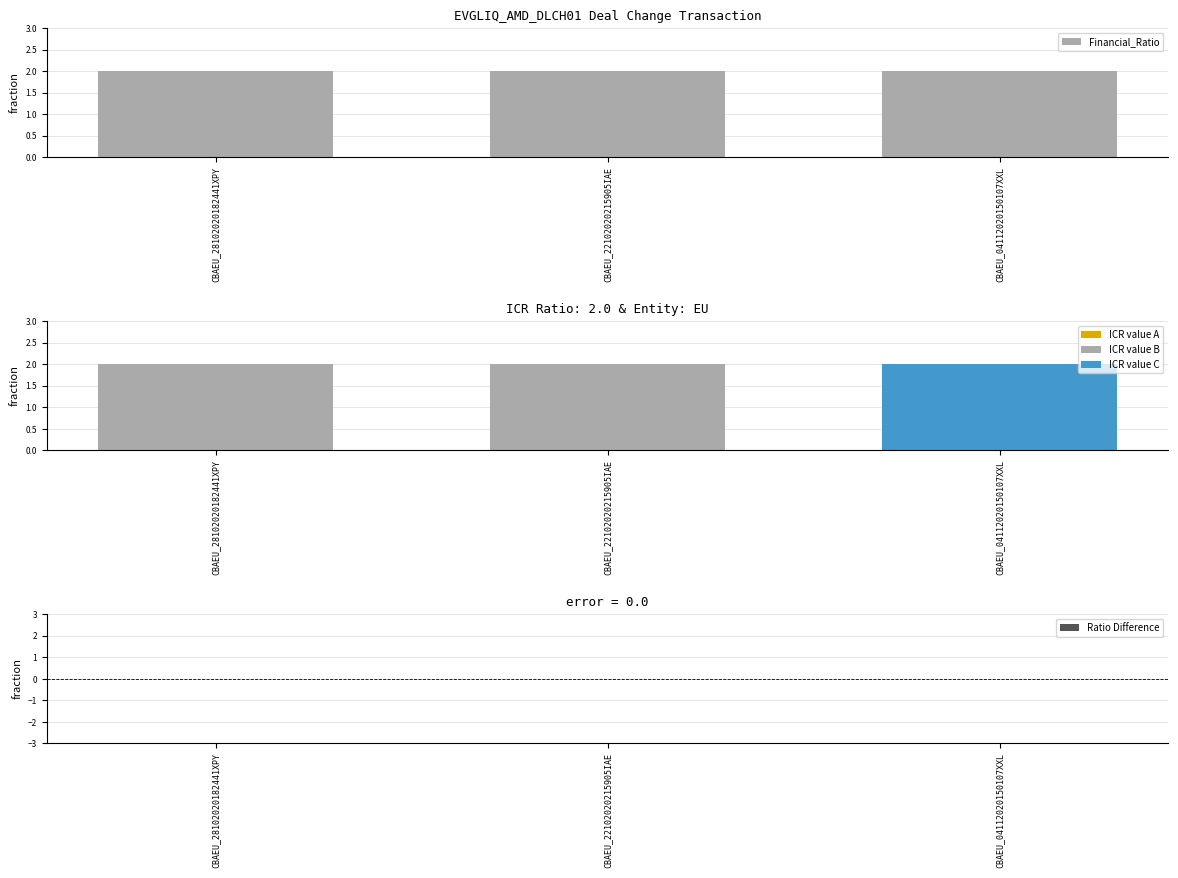

What is the approximate value of Financial_Ratio at CBAEU_04112020150107XXL?

2